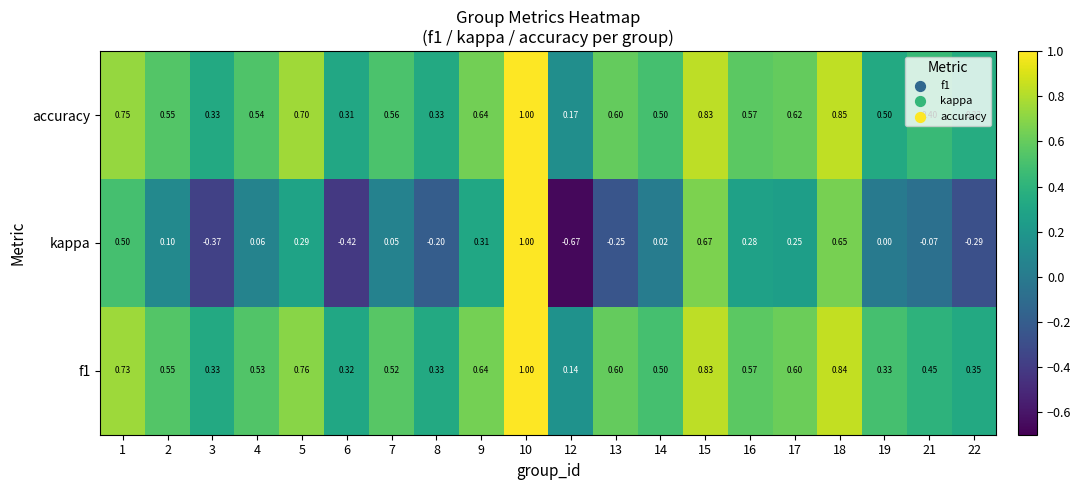

What is the total value across all series at 16?

1.4